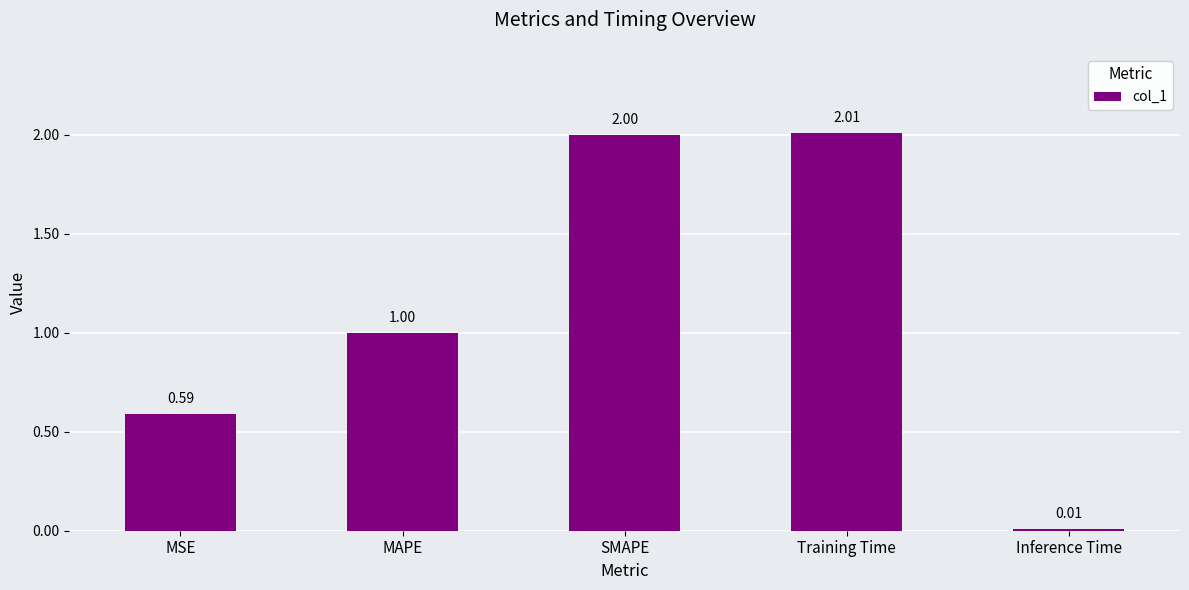

What is the sum of all values?

5.6